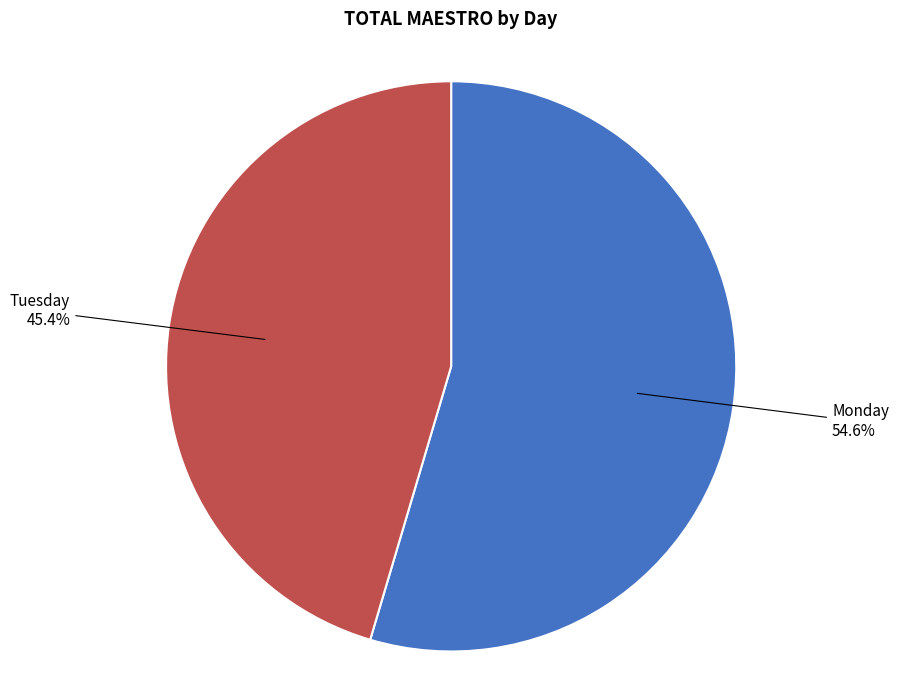

True or false: Monday accounts for 55% of the total.

True